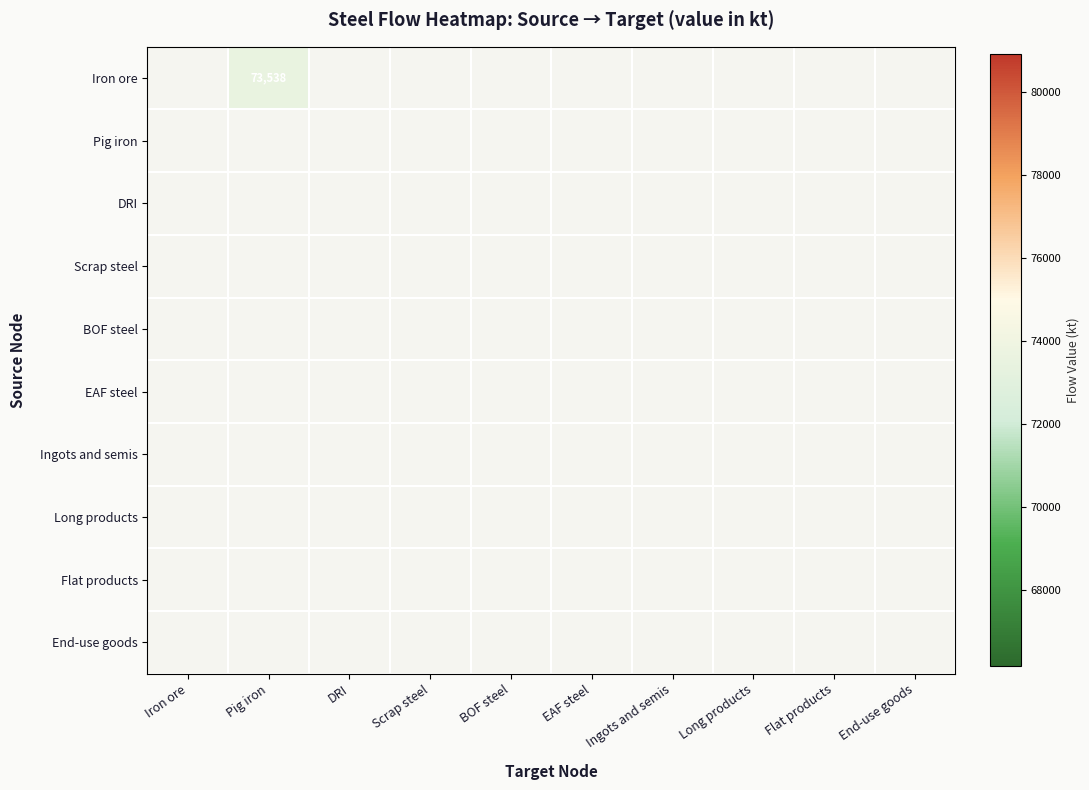

Between EAF steel and Ingots and semis, which is larger?

EAF steel